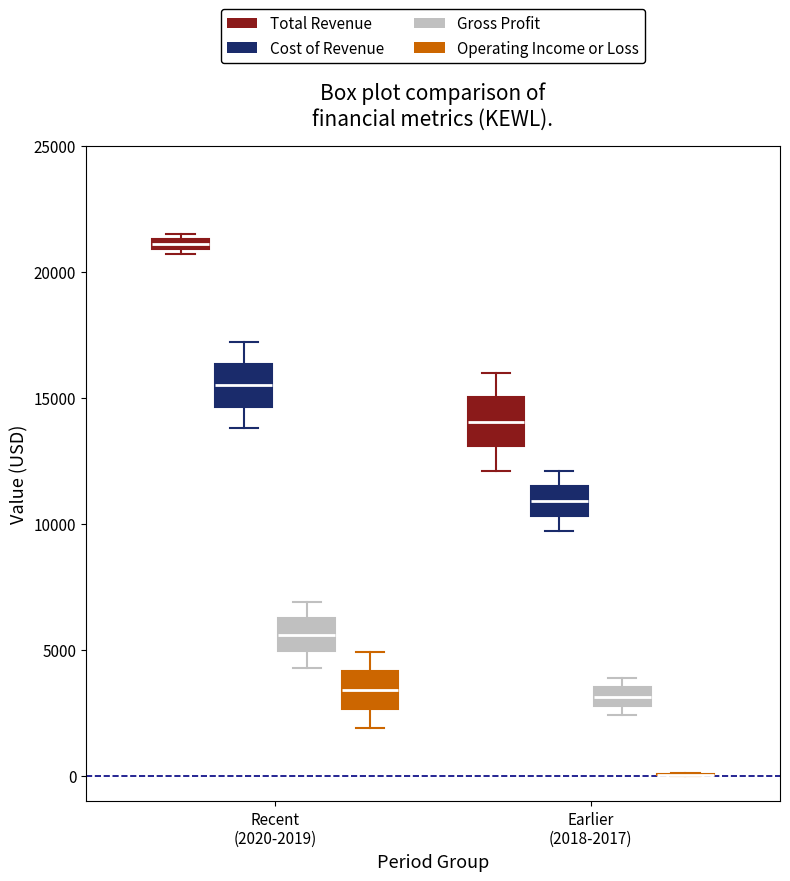

Where is the upper edge of the box for Recent (2020-2019) (Total Revenue) on the y-axis? The values are not printed on the chart, so give them approximately, as read against the axis.

21500